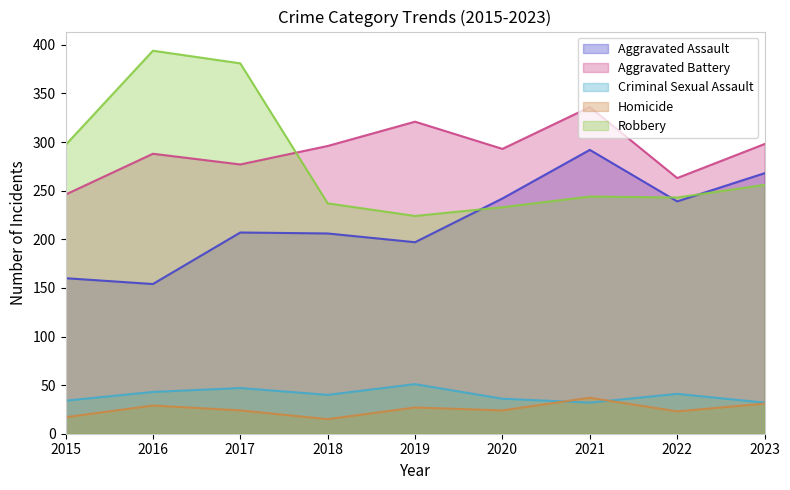

Which series has the largest total across all categories?

Aggravated Battery